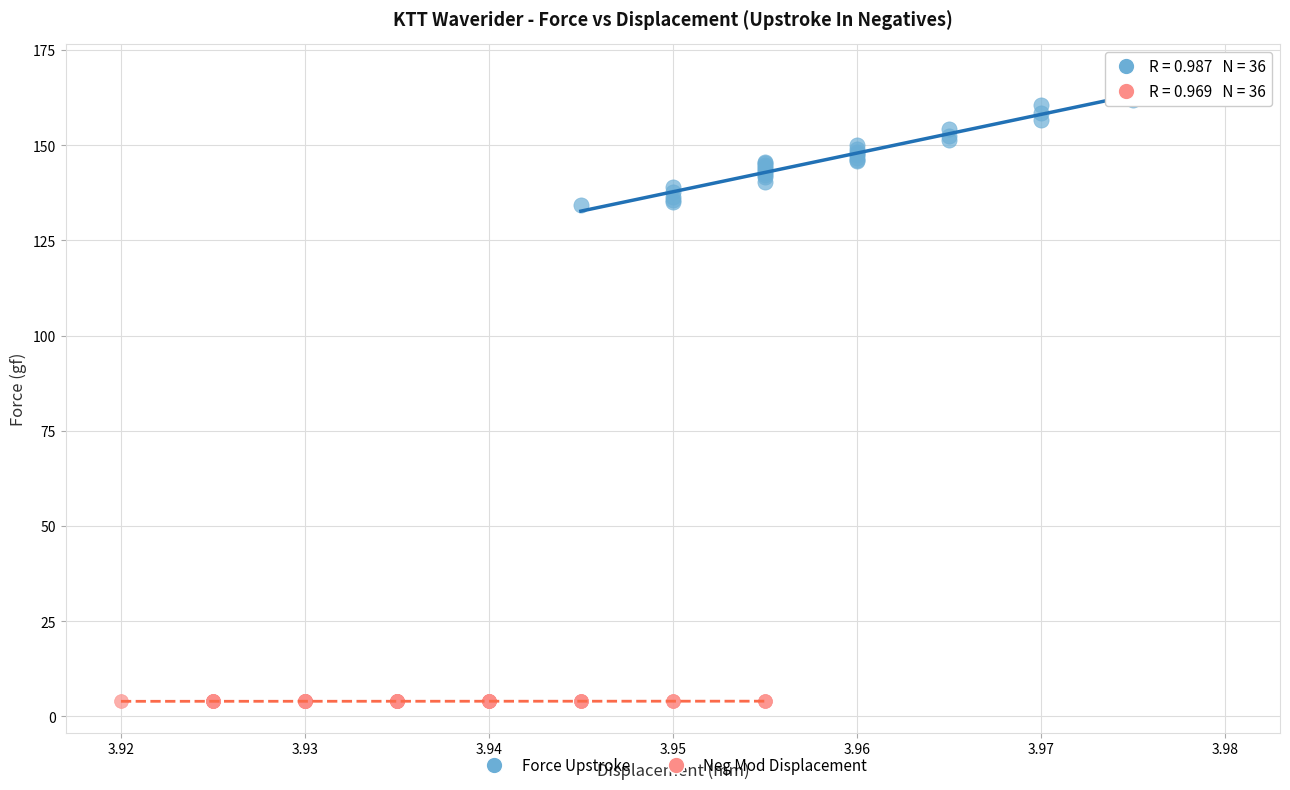

Which series reaches the maximum Y coordinate?

Force Upstroke